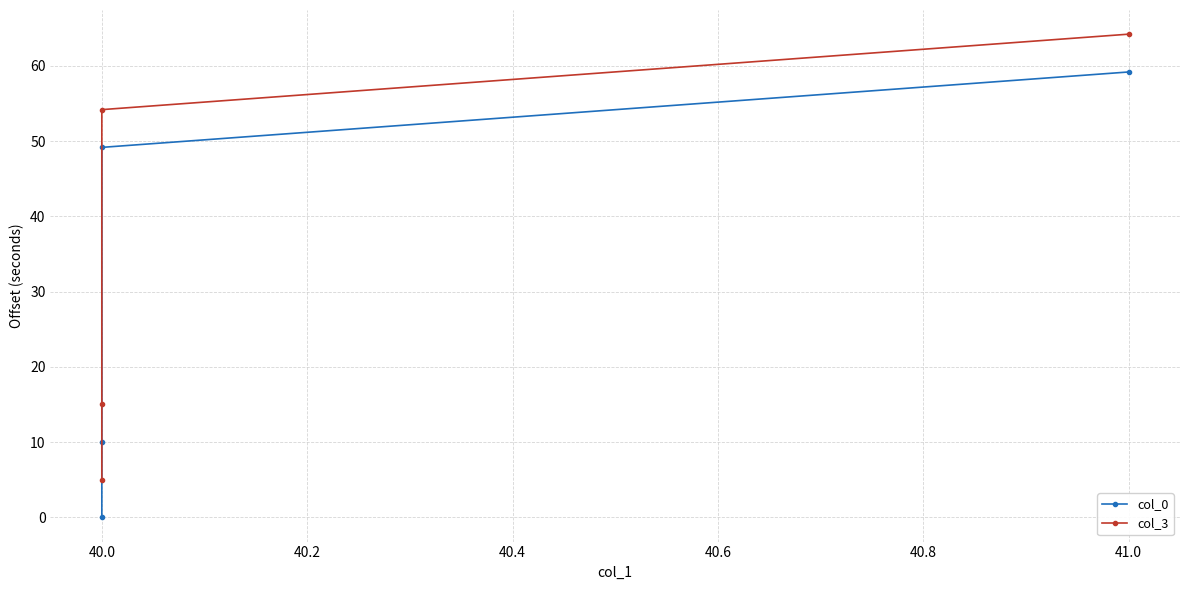

Reading left to right, what are all the values shown in this chart?

col_0: 0.0	10.0	49.2	59.2
col_3: 5.0	15.0	54.2	64.2